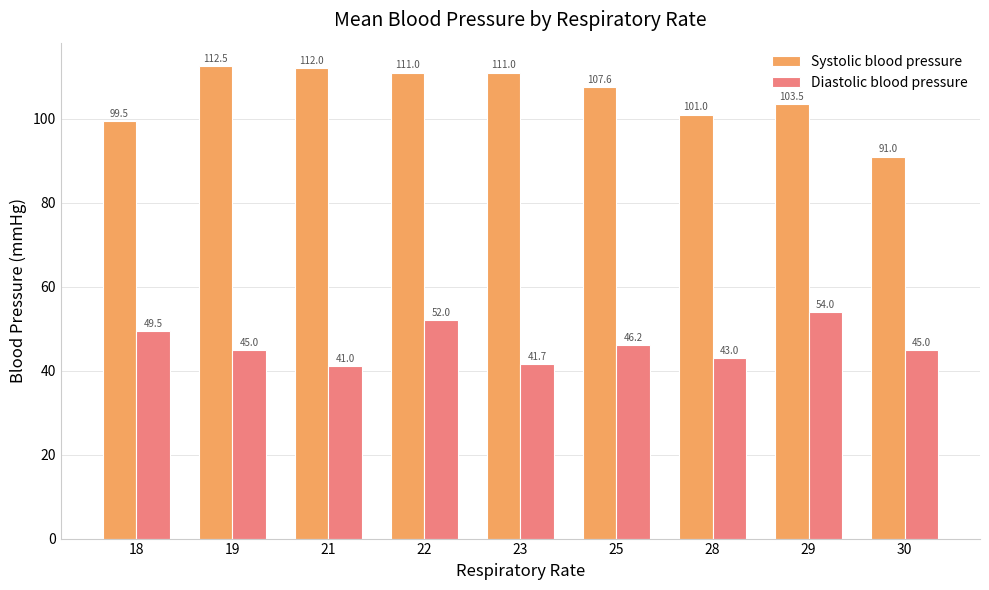

Count the number of categories in the chart.

9